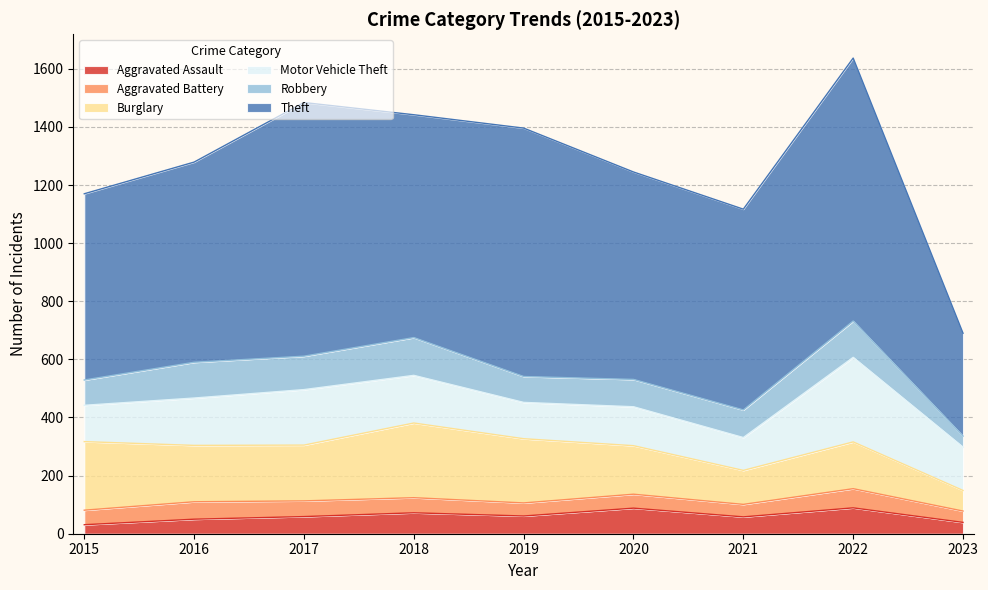

What is the sum of the Burglary values at 2015 and 2017?

428